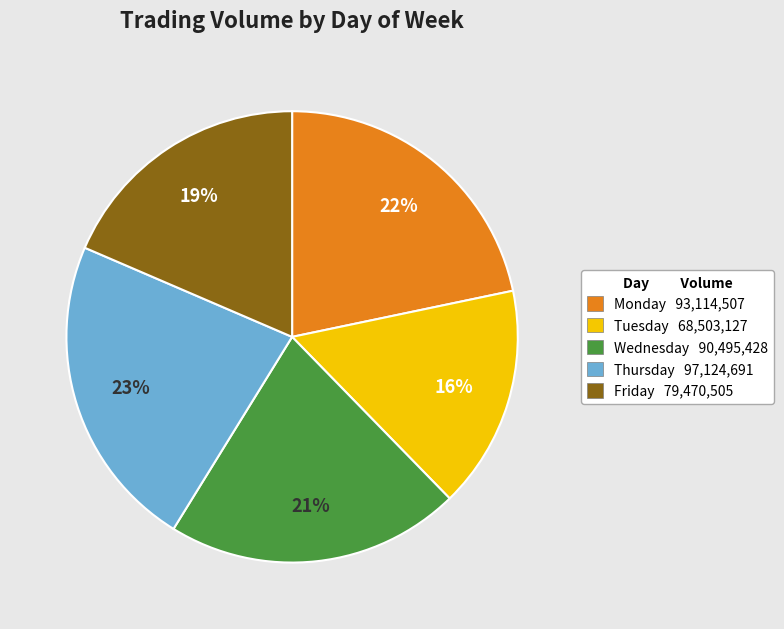

To the nearest percent, what is the combined percentage of Wednesday and Friday?

40%